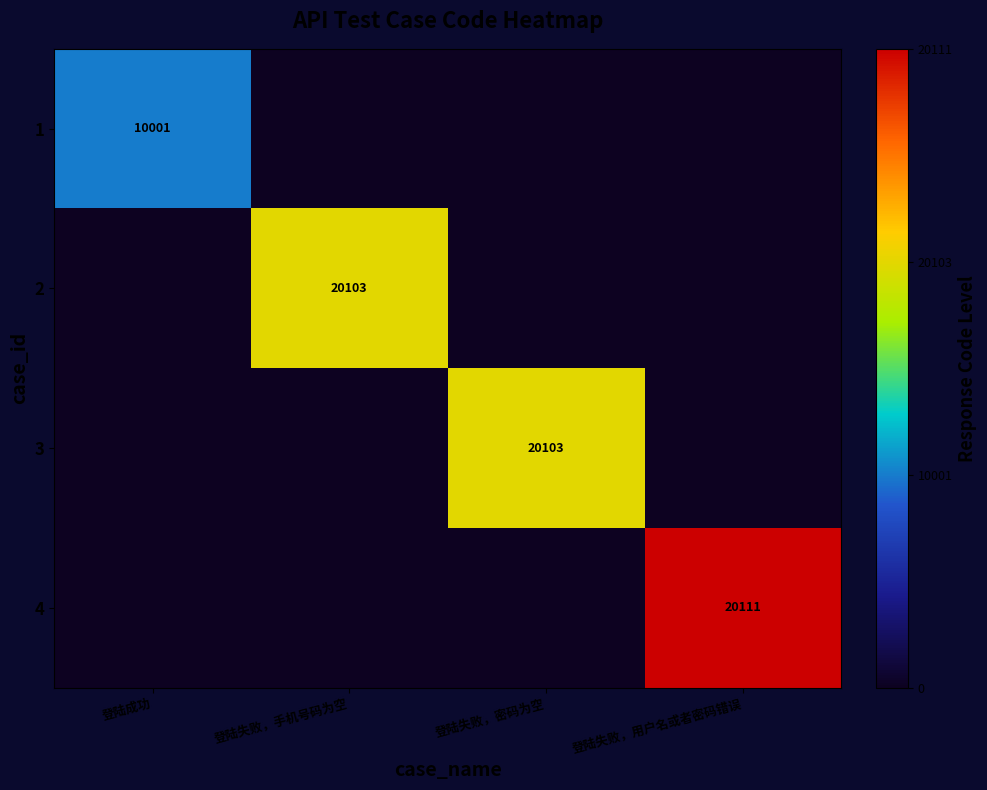

Is it true that 2 equals 20103 at 登陆失败，手机号码为空?

True